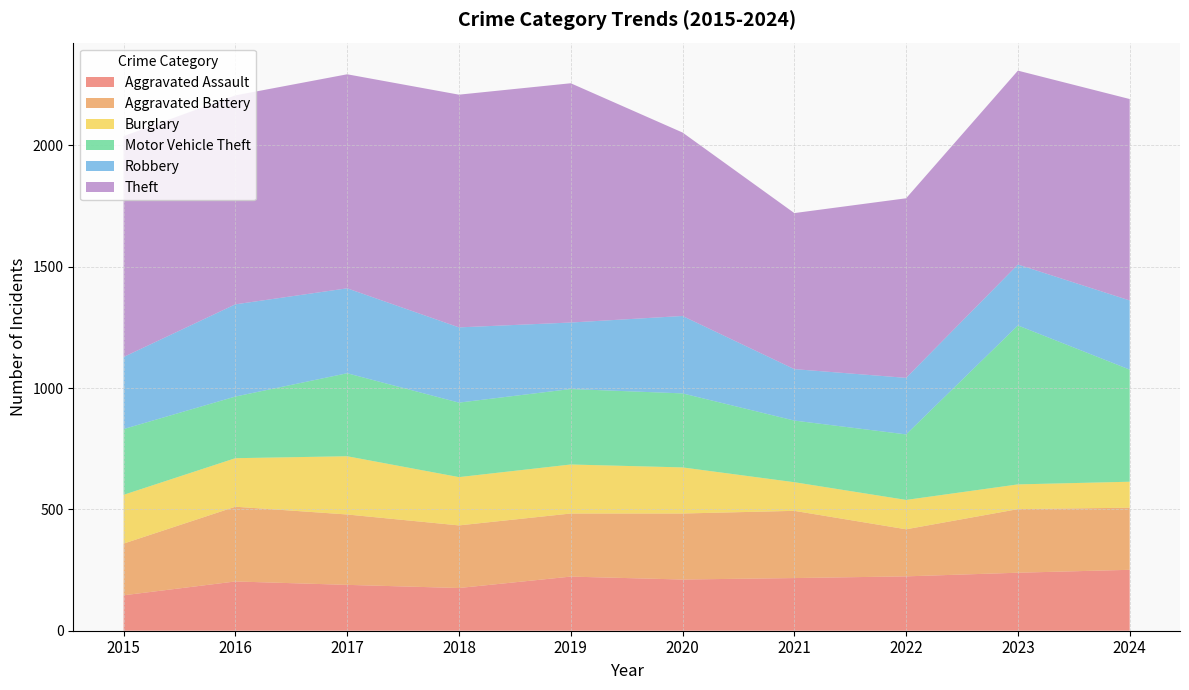

Reading left to right, list all the values displayed in this chart.

Aggravated Assault: 146	203	189	176	223	211	217	224	239	251
Aggravated Battery: 213	308	290	258	260	272	277	194	262	256
Burglary: 201	200	240	199	202	190	118	121	102	107
Motor Vehicle Theft: 271	254	342	307	311	305	254	270	655	462
Robbery: 297	380	350	310	274	319	212	233	251	285
Theft: 910	861	882	959	986	756	643	740	799	830